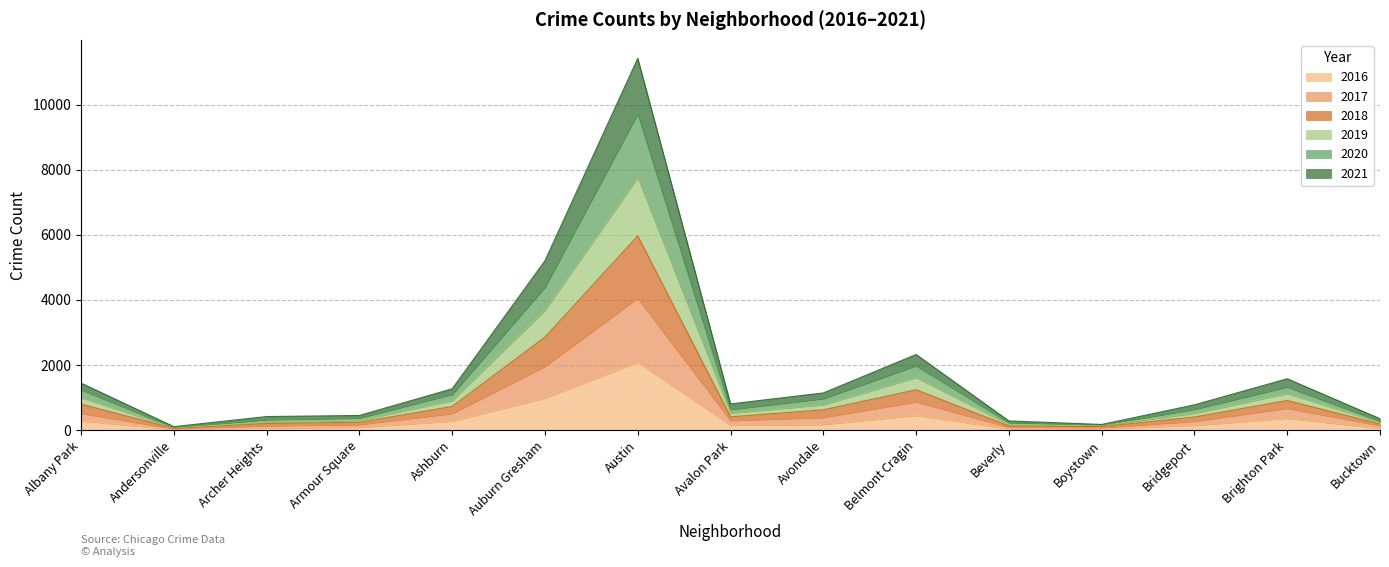

Rank the categories by 2016 value from lowest to highest.

Andersonville, Boystown, Beverly, Bucktown, Archer Heights, Armour Square, Bridgeport, Avalon Park, Avondale, Ashburn, Albany Park, Brighton Park, Belmont Cragin, Auburn Gresham, Austin